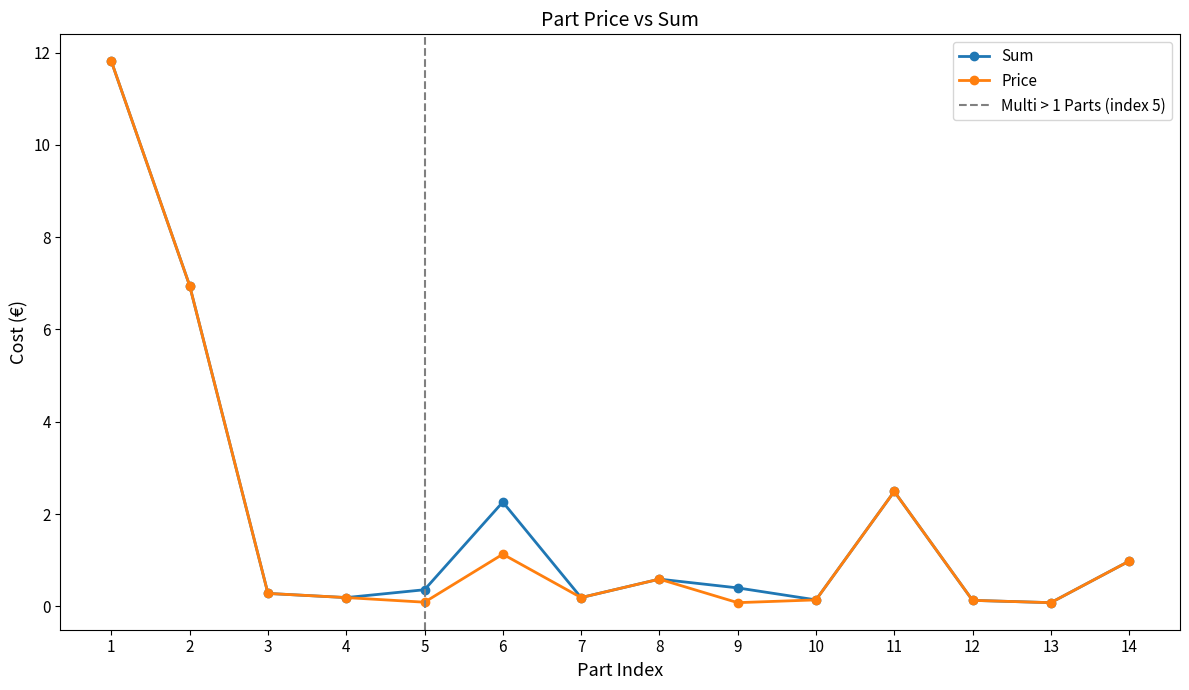

True or false: Sum has a value of 0.1 at 10.

True